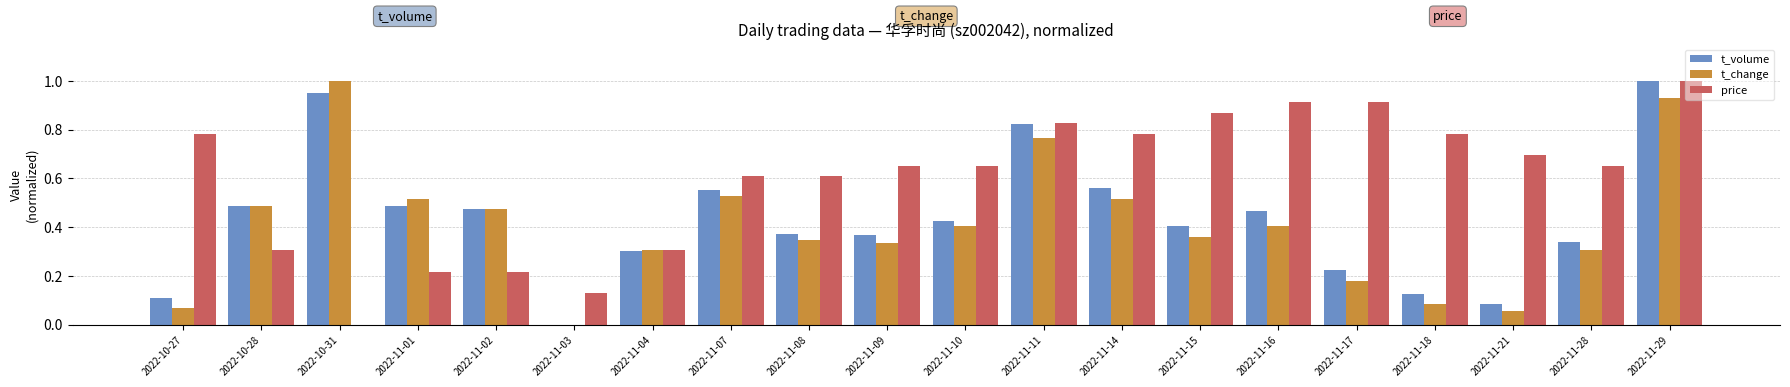

The price series shows 0.4 at 2022-11-09. True or false?

False